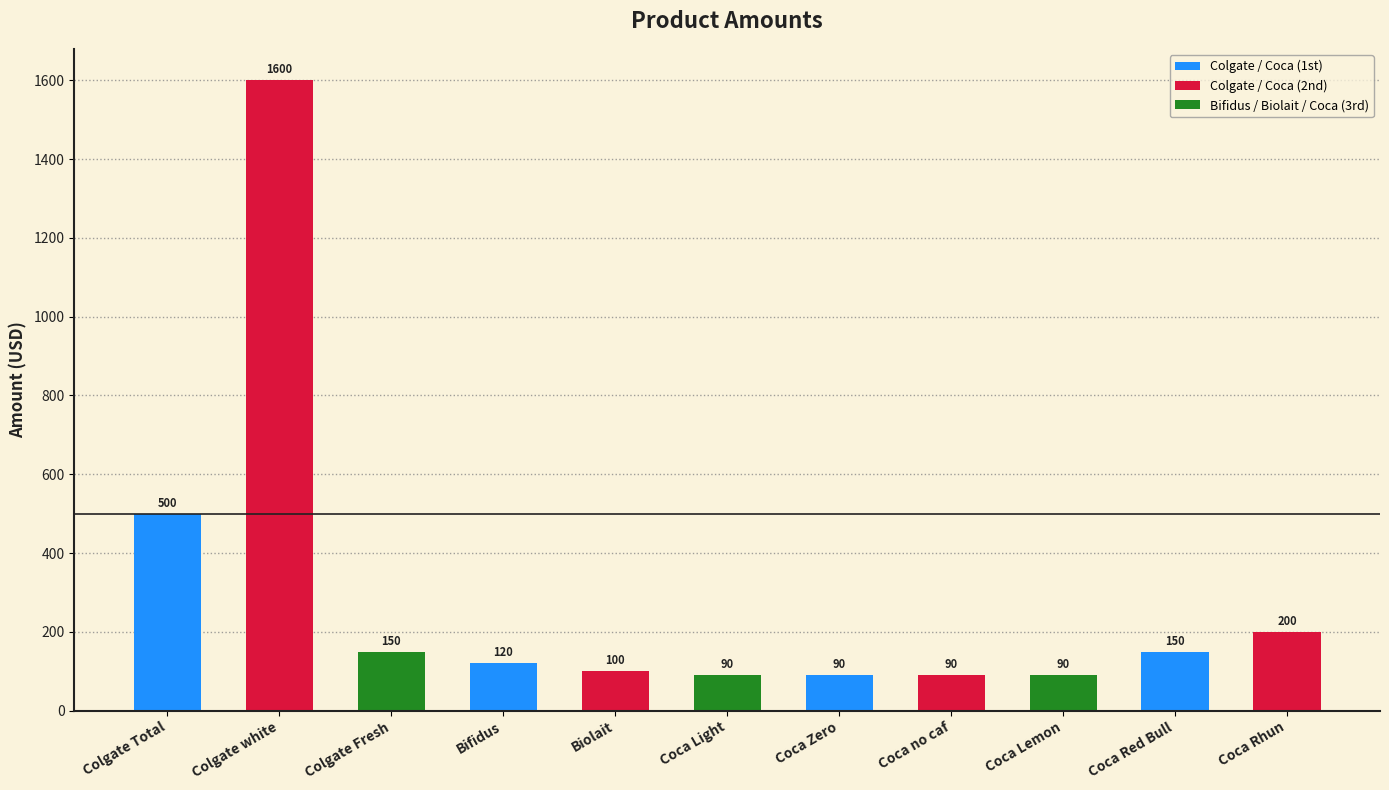

What is the greatest value displayed?

1600